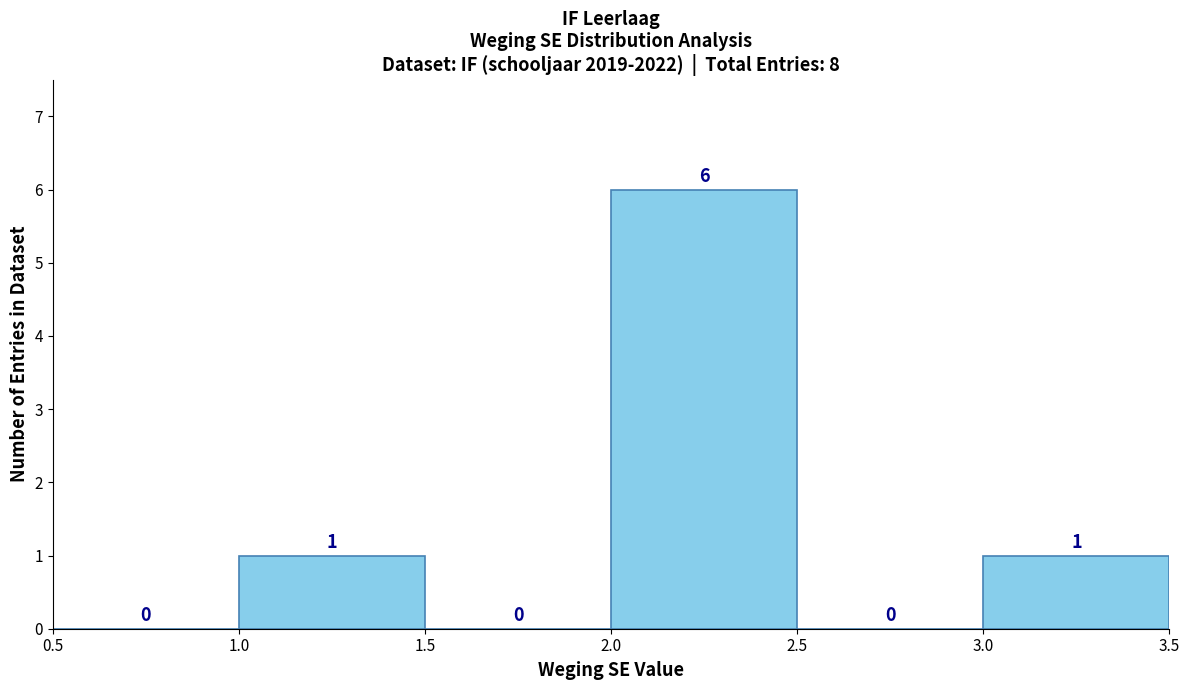

Reading left to right, transcribe this chart: for each bar, give the range it covers on the x-axis and its height.

0.5 to 1.0: 0
1.0 to 1.5: 1
1.5 to 2.0: 0
2.0 to 2.5: 6
2.5 to 3.0: 0
3.0 to 3.5: 1